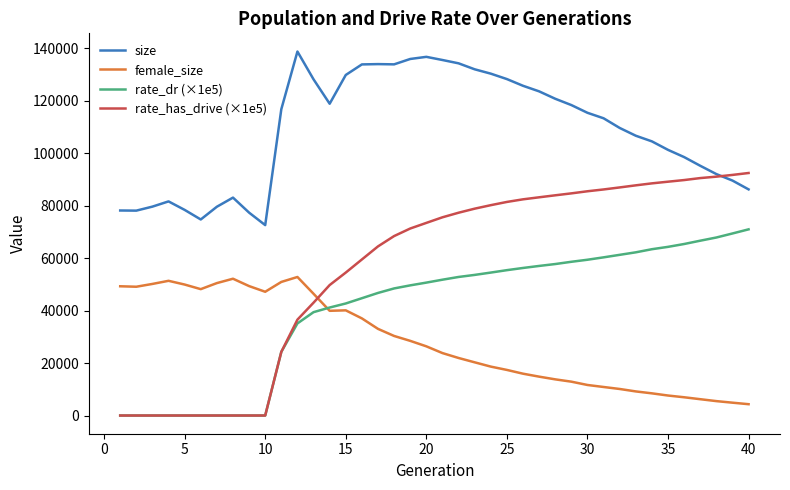

What is the greatest value displayed?

138827.0